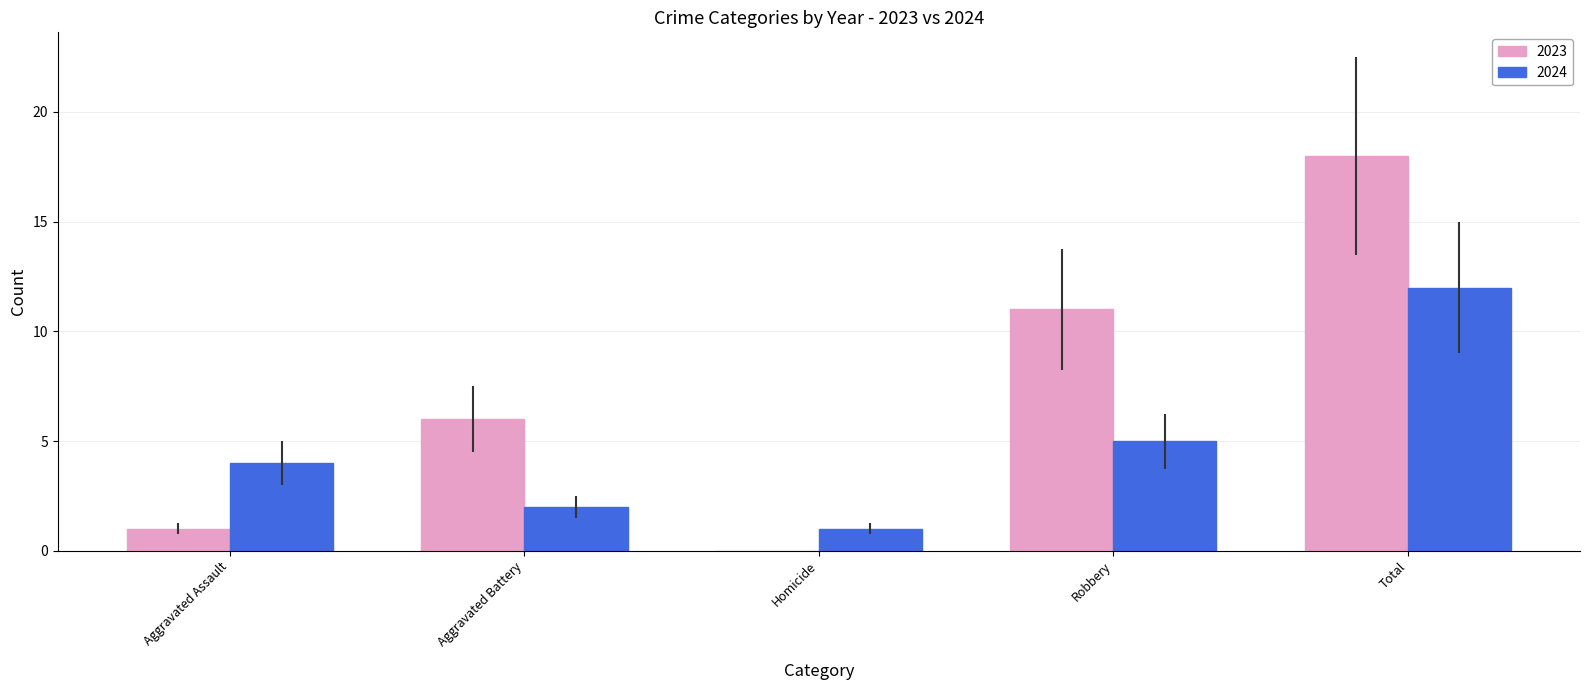

How many groups of bars are there?

5